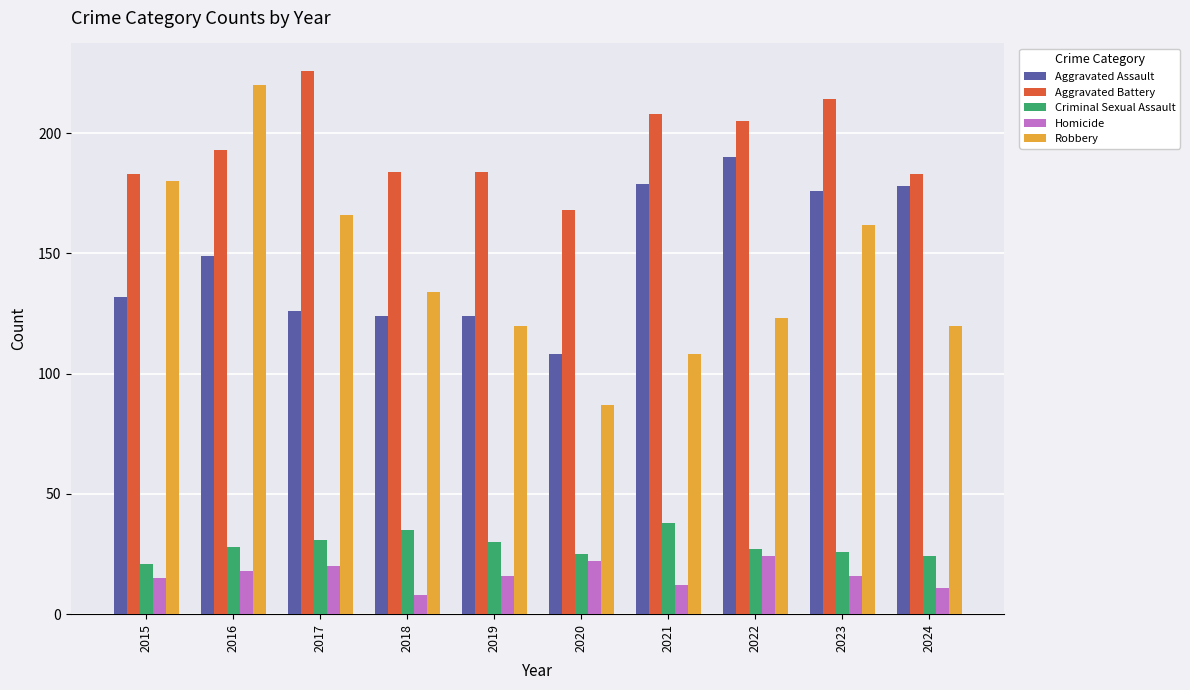

How many distinct data groups are displayed?

5